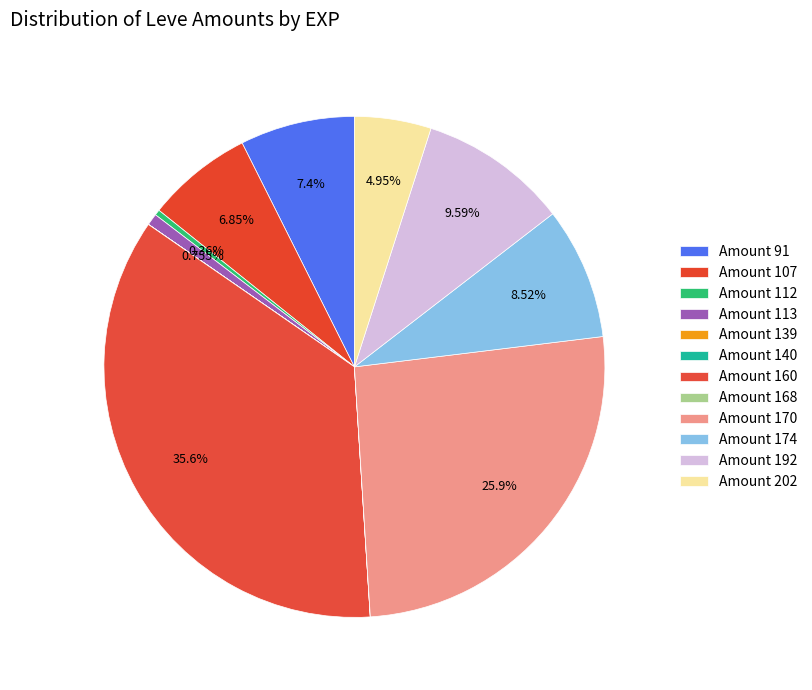

To the nearest percent, what is the average slice percentage?

8%